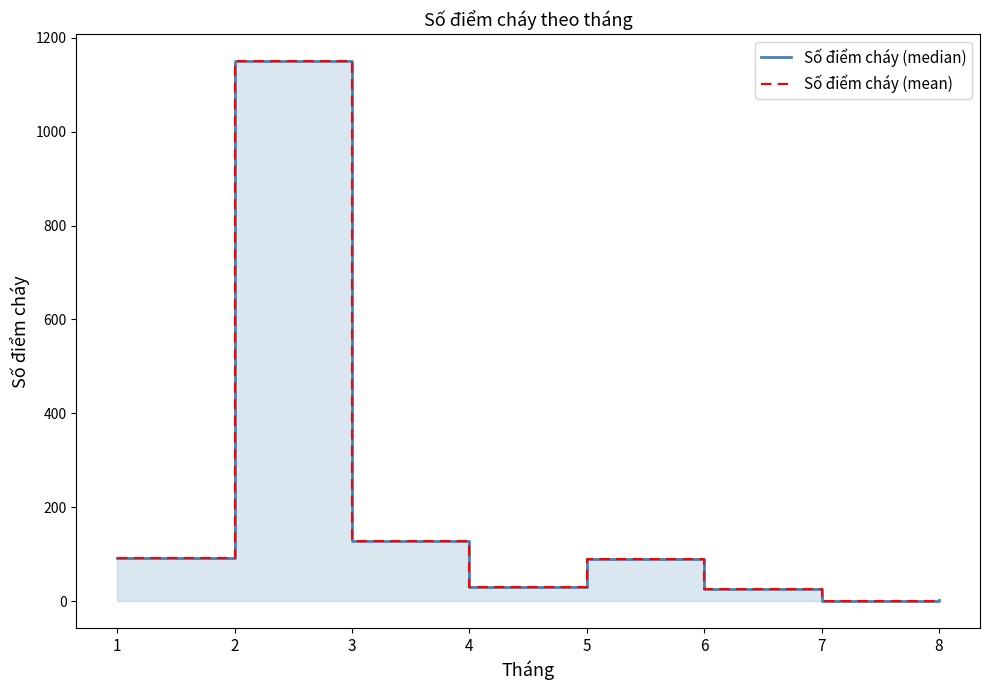

True or false: Số điểm cháy (mean) has more than 2 interior local peaks.

False